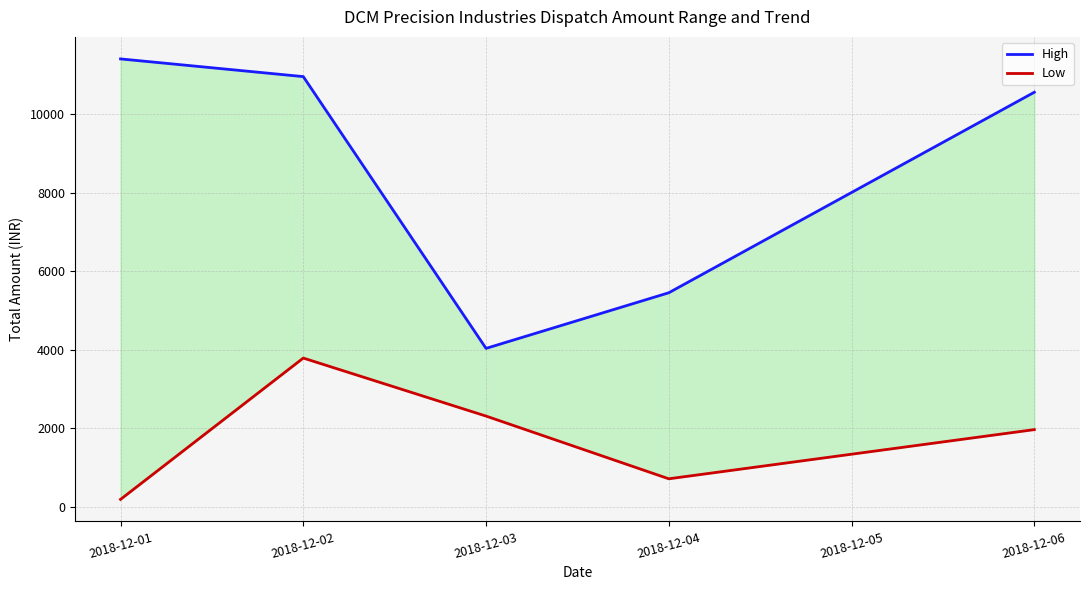

What is the difference between the second highest and minimum values in the High series?

6912.4